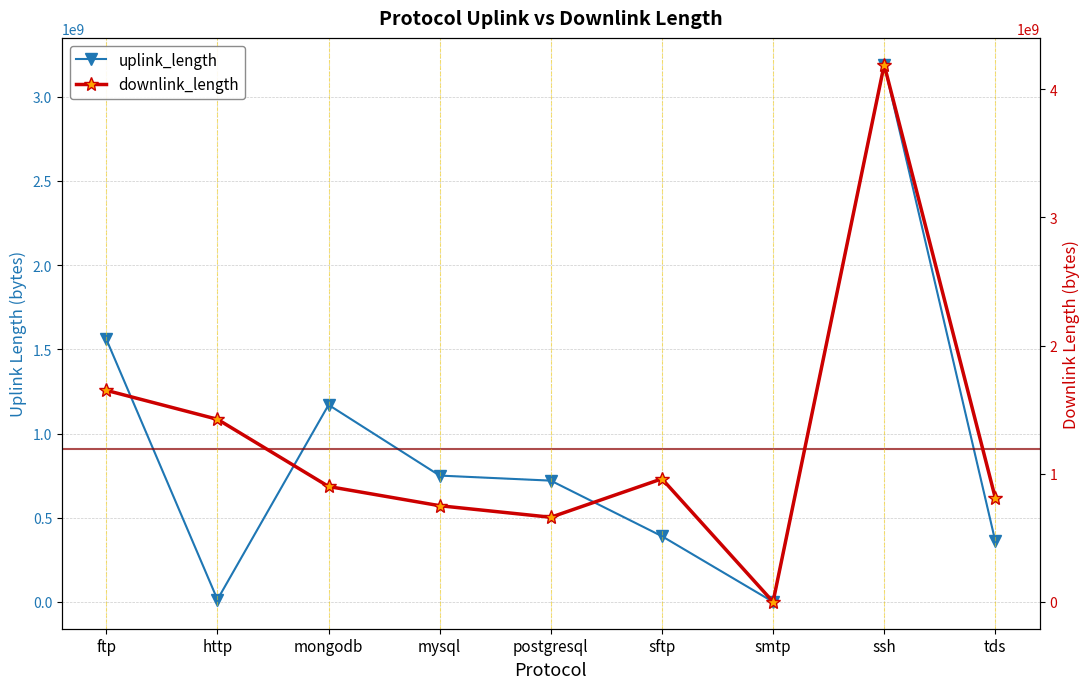

What is the total value across all series at mysql?

1500179019